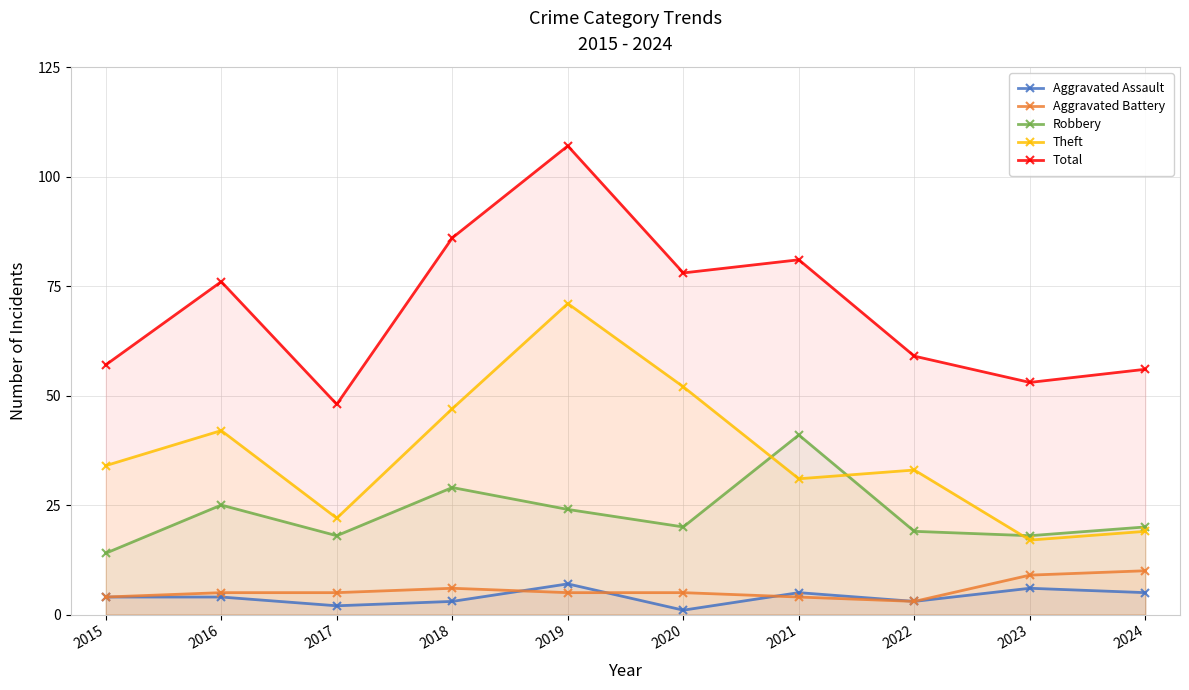

Rank the series at 2015 from highest to lowest value.

Total, Theft, Robbery, Aggravated Assault, Aggravated Battery